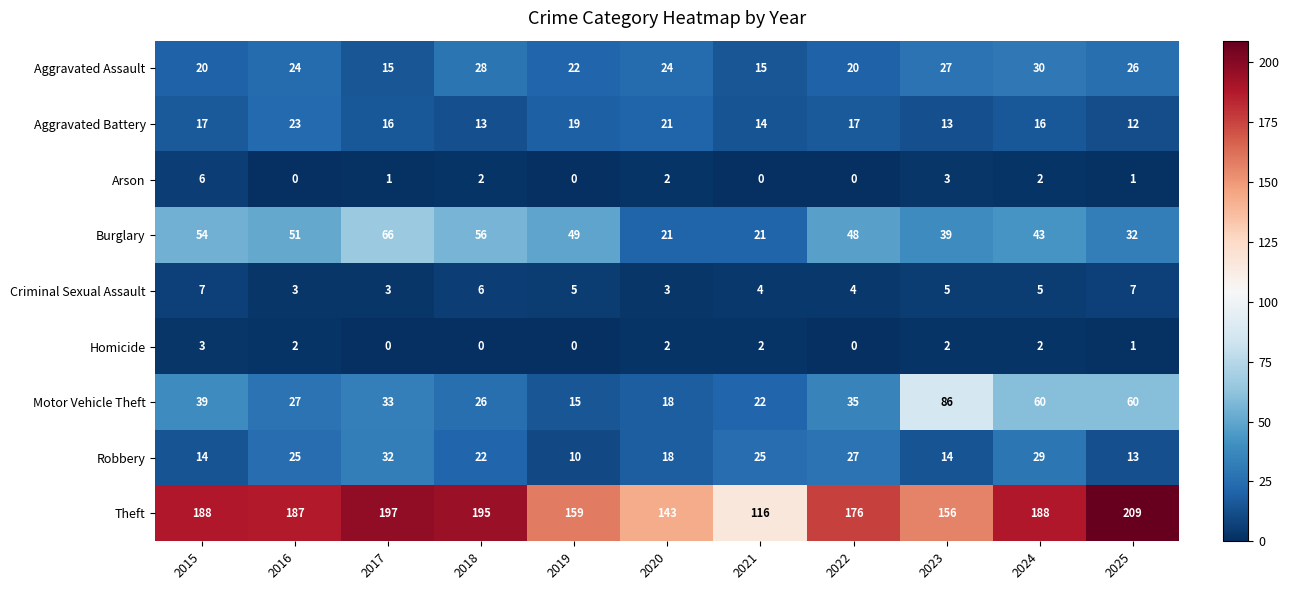

What is the highest value of the Motor Vehicle Theft series?

86